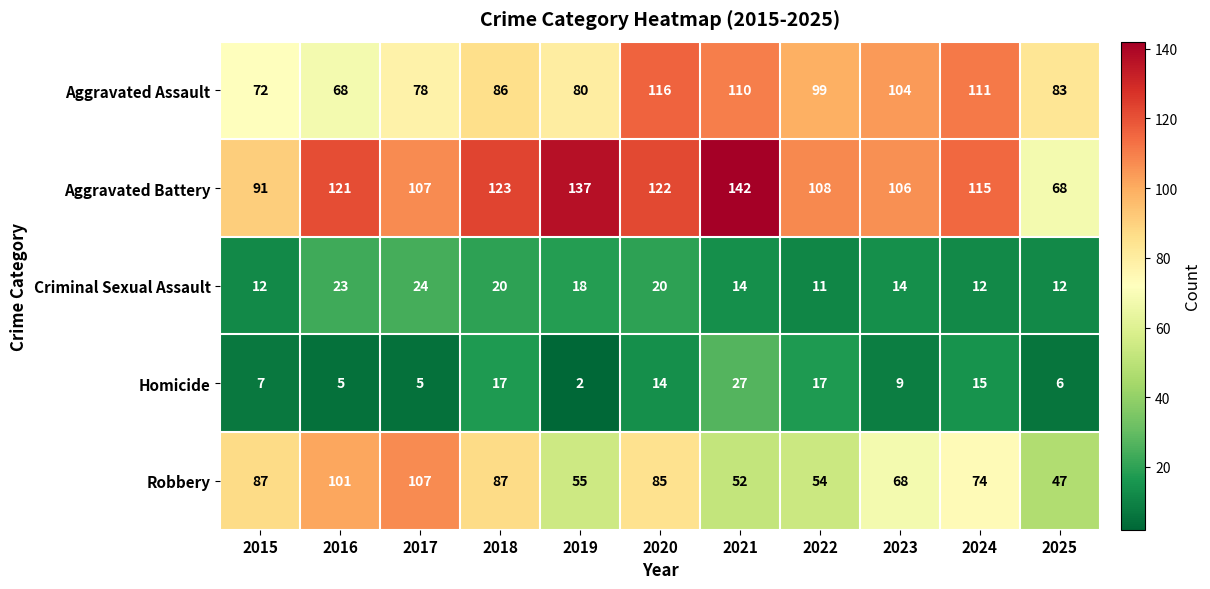

Count the number of categories in the chart.

11